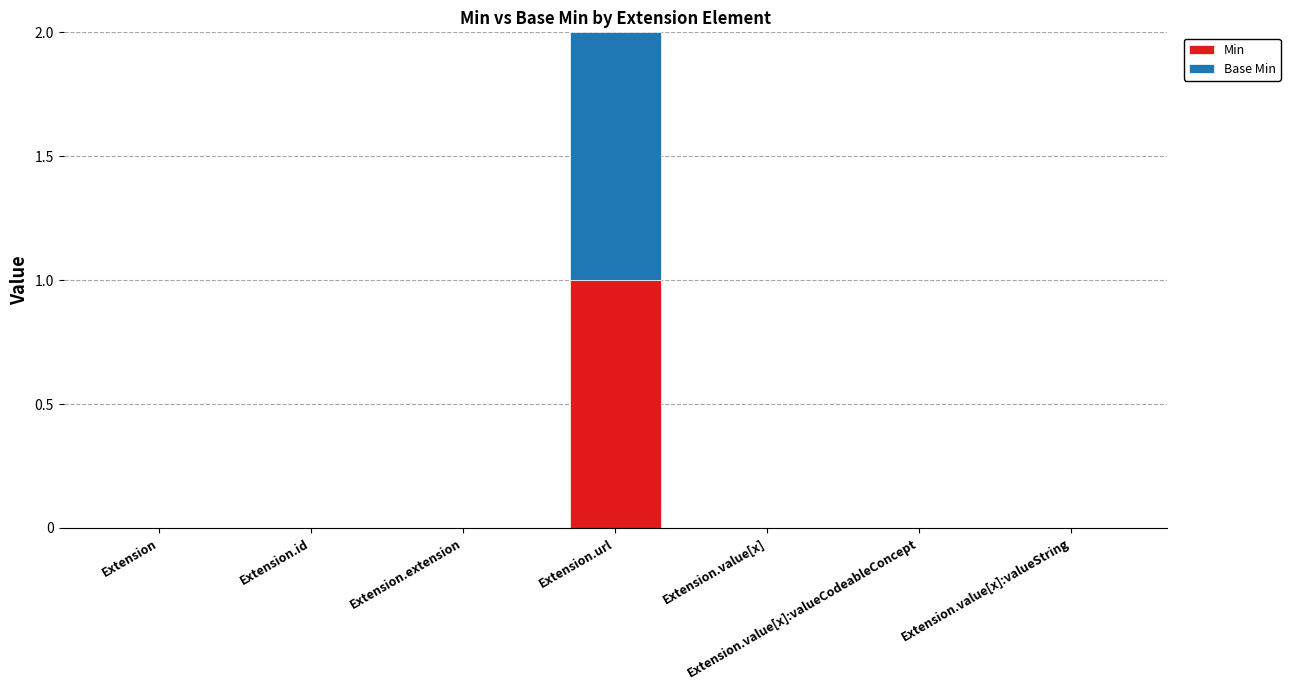

Is it true that Min equals 0 at Extension?

True